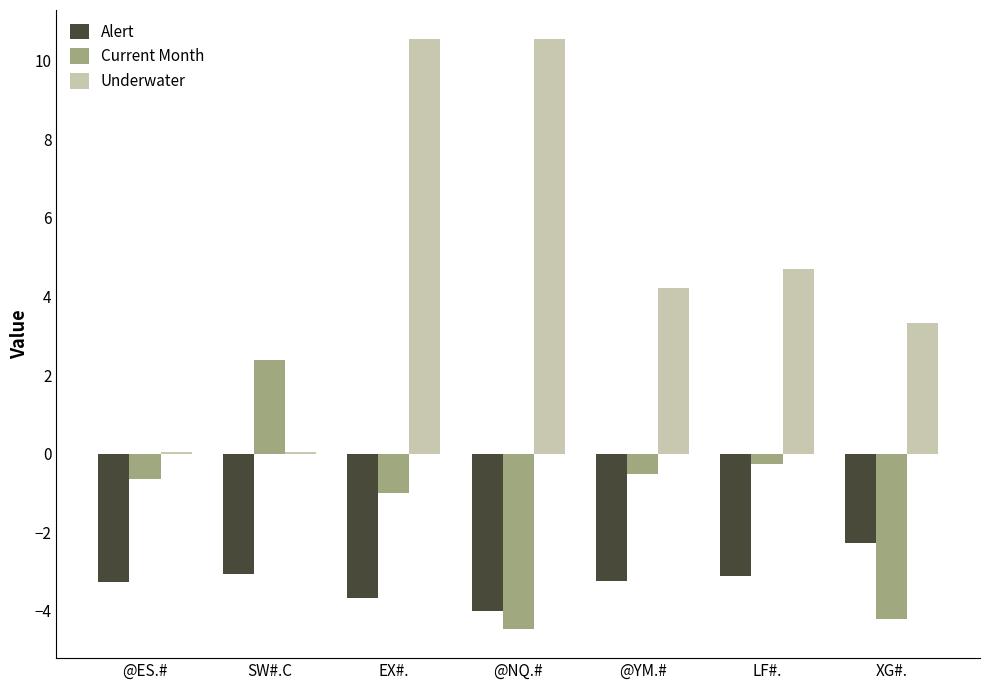

Which series changed the most between SW#.C and @NQ.#?

Underwater